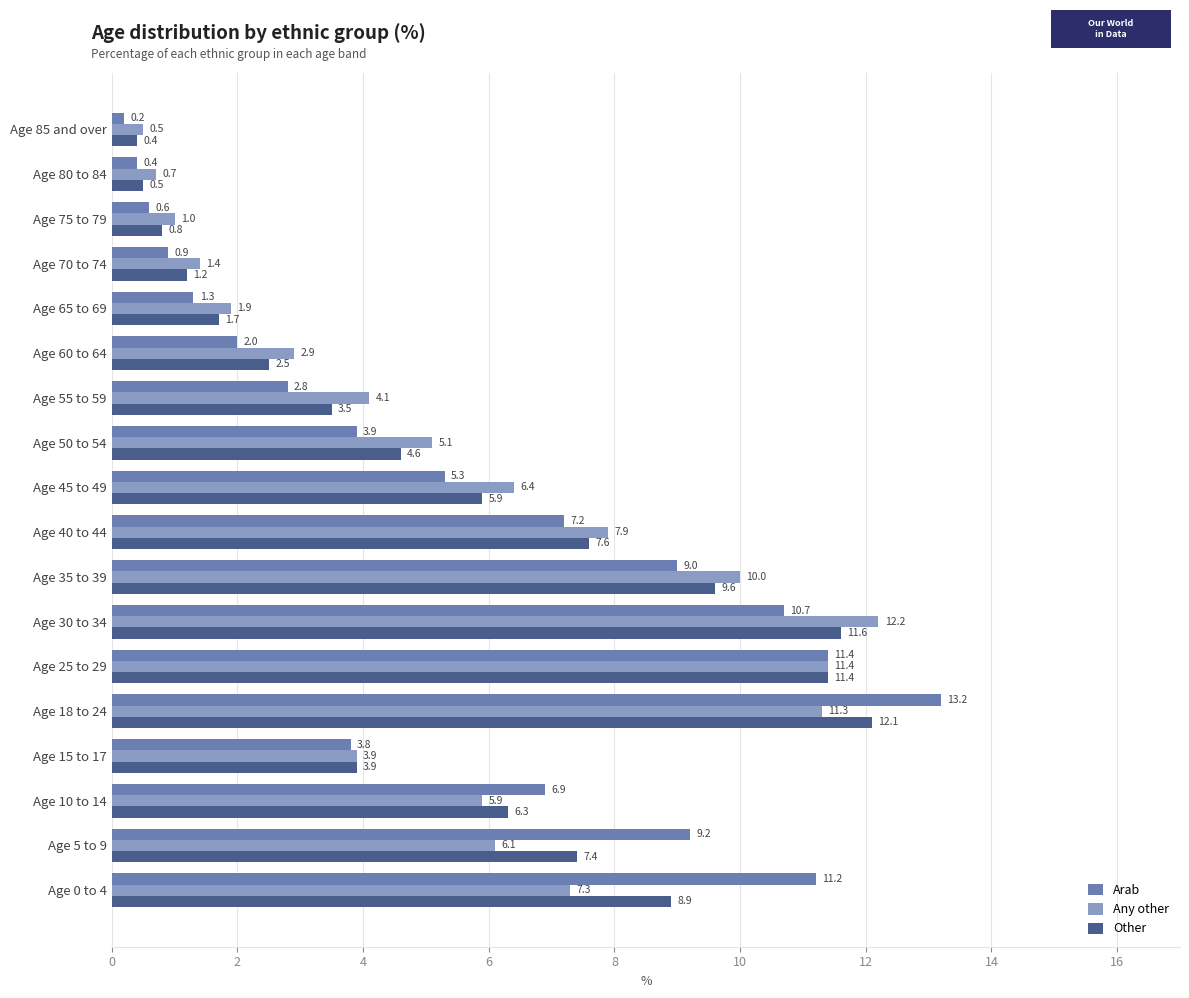

What are all the series names shown in the legend?

Arab, Any other, Other